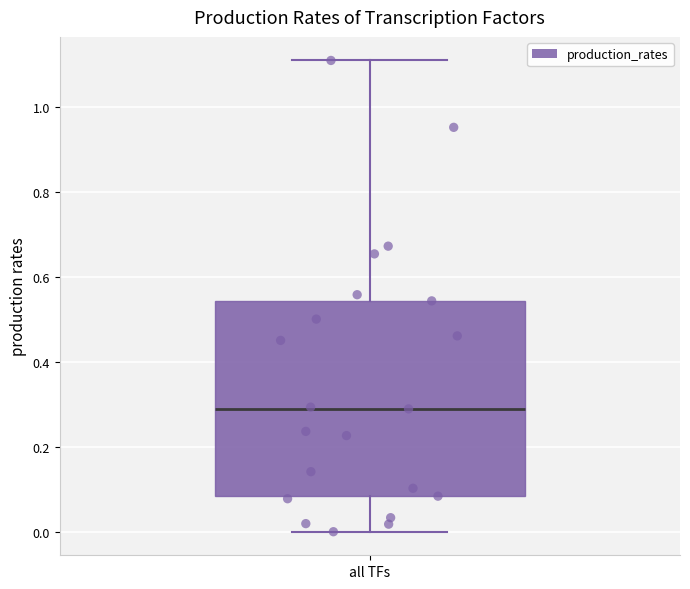

Where is the upper edge of the box for all TFs on the y-axis? The values are not printed on the chart, so give them approximately, as read against the axis.

0.54